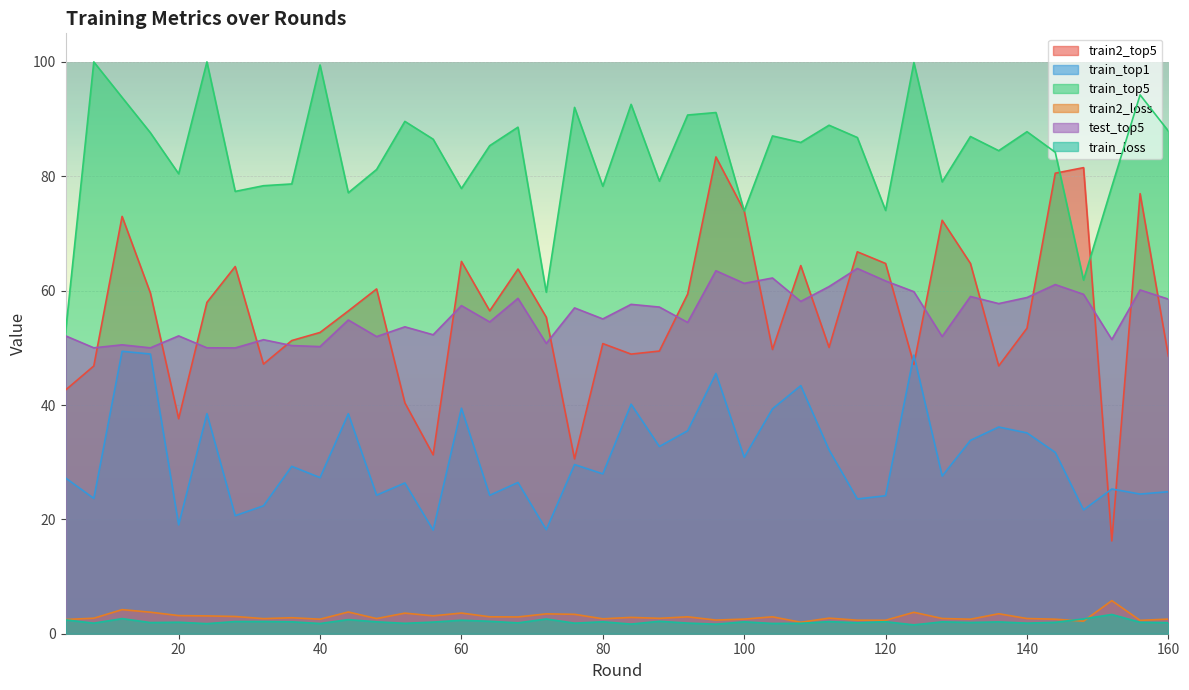

Between 36 and 144, which series saw the biggest shift?

train2_top5